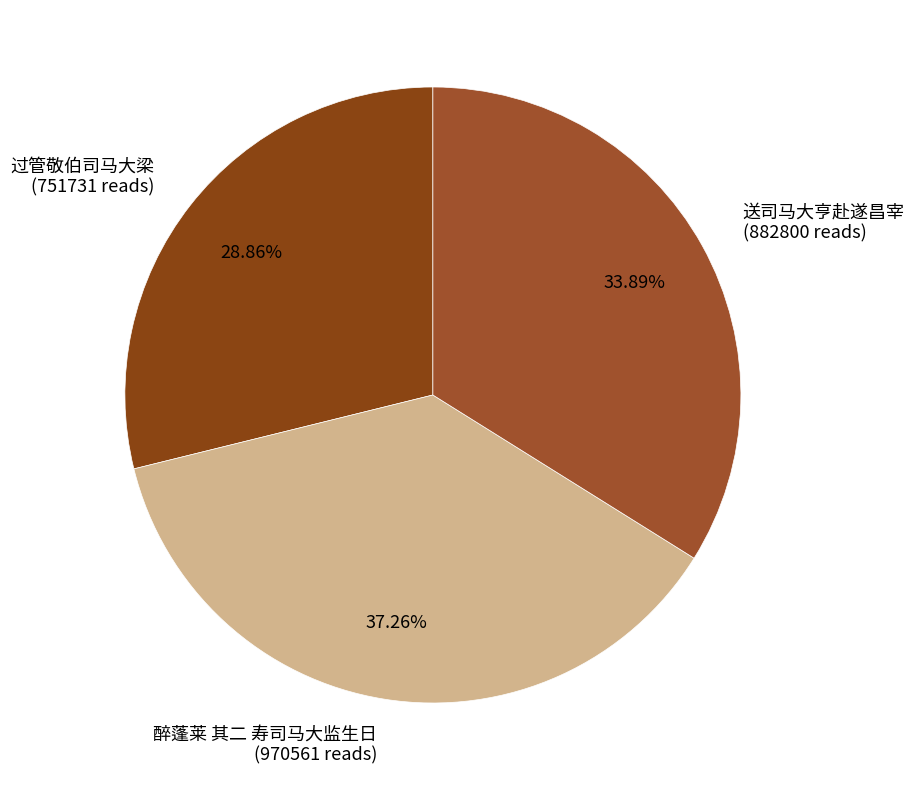

Is the sum of 醉蓬莱 其二 寿司马大监生日 and 过管敬伯司马大梁 greater than half?

Yes